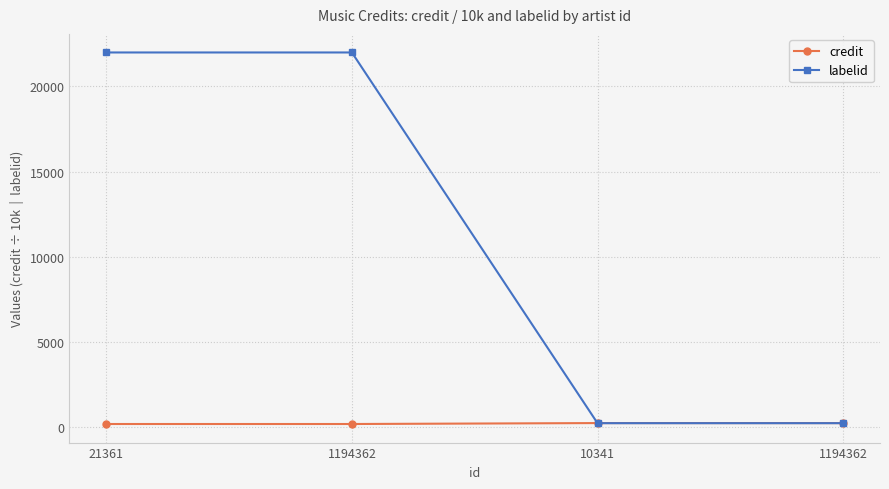

What is the spread (max minus min) of values at 1194362?

21851.6